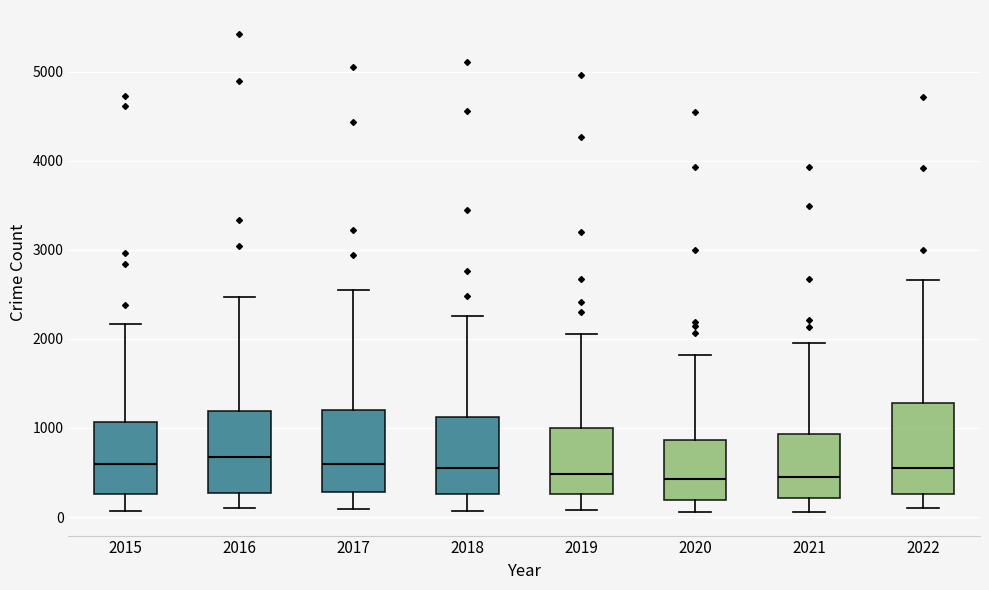

Reading left to right, transcribe this box plot: for each box, give where its median line is, the range the box spans, and where its two whiskers end, as read against the y-axis. The values are not printed on the chart, so give them approximately, as read against the axis.

2015: median 600, box 300 to 1100, whiskers 100 to 2200
2016: median 700, box 300 to 1200, whiskers 100 to 2500
2017: median 600, box 300 to 1200, whiskers 100 to 2500
2018: median 600, box 300 to 1100, whiskers 100 to 2300
2019: median 500, box 300 to 1000, whiskers 100 to 2100
2020: median 400, box 200 to 900, whiskers 100 to 1800
2021: median 500, box 200 to 900, whiskers 100 to 2000
2022: median 600, box 300 to 1300, whiskers 100 to 2700